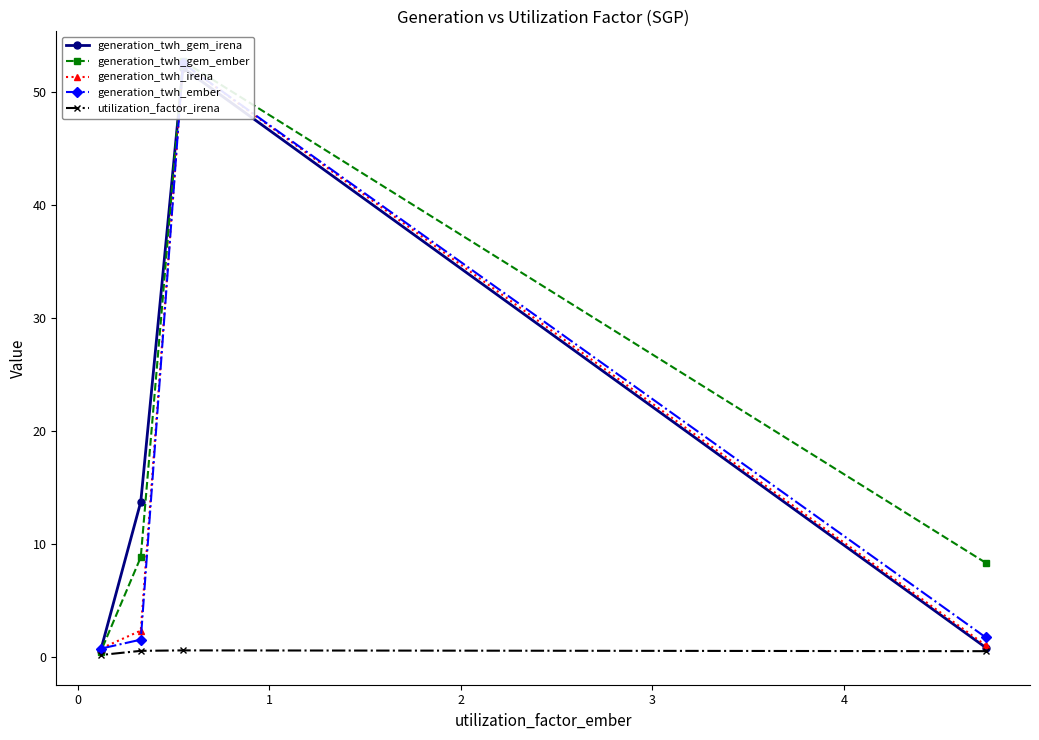

Rank the series at 0 from lowest to highest value.

utilization_factor_irena, generation_twh_gem_irena, generation_twh_irena, generation_twh_ember, generation_twh_gem_ember